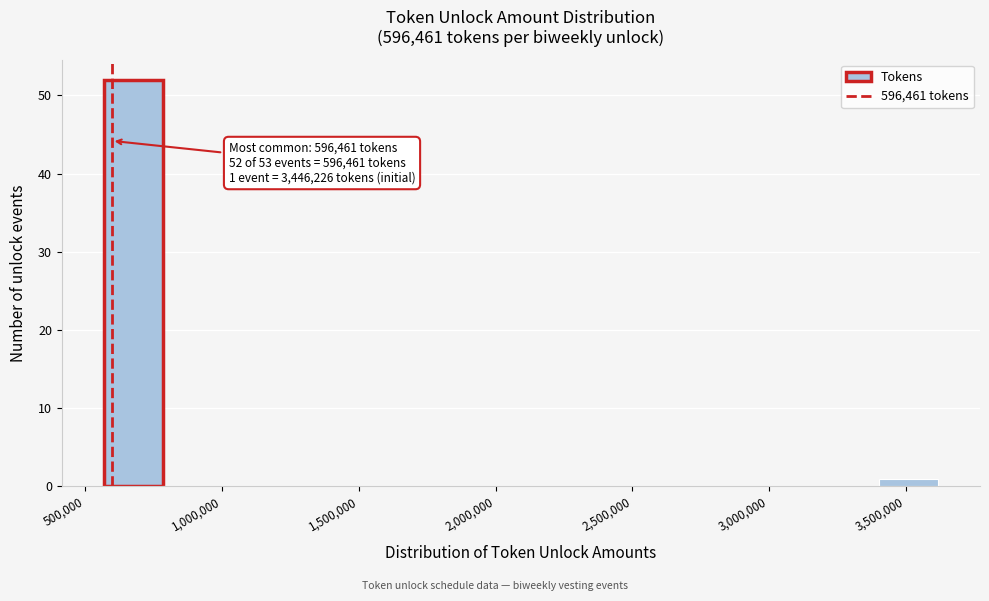

Over which range of the x-axis is the bar tallest?

550000 to 800000